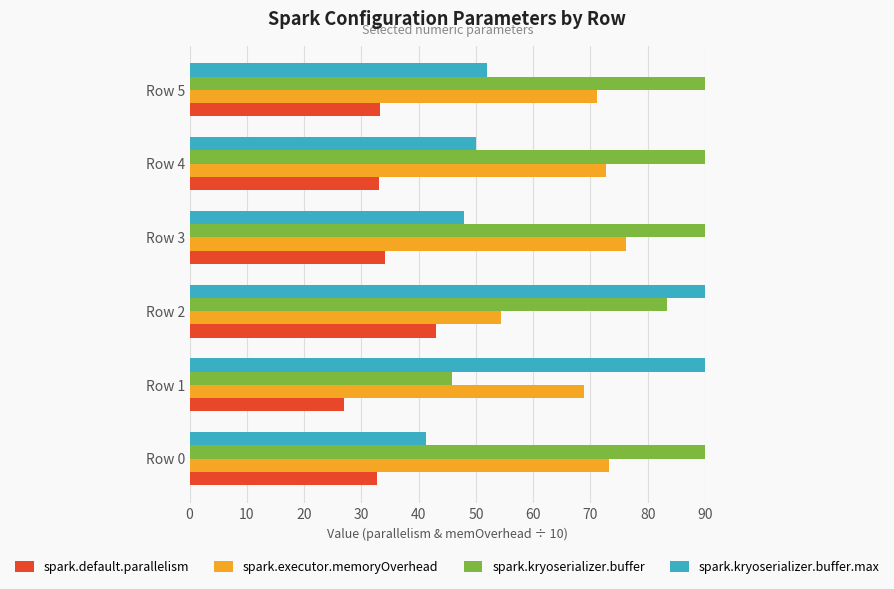

Which series has the largest range (max minus min)?

spark.kryoserializer.buffer.max